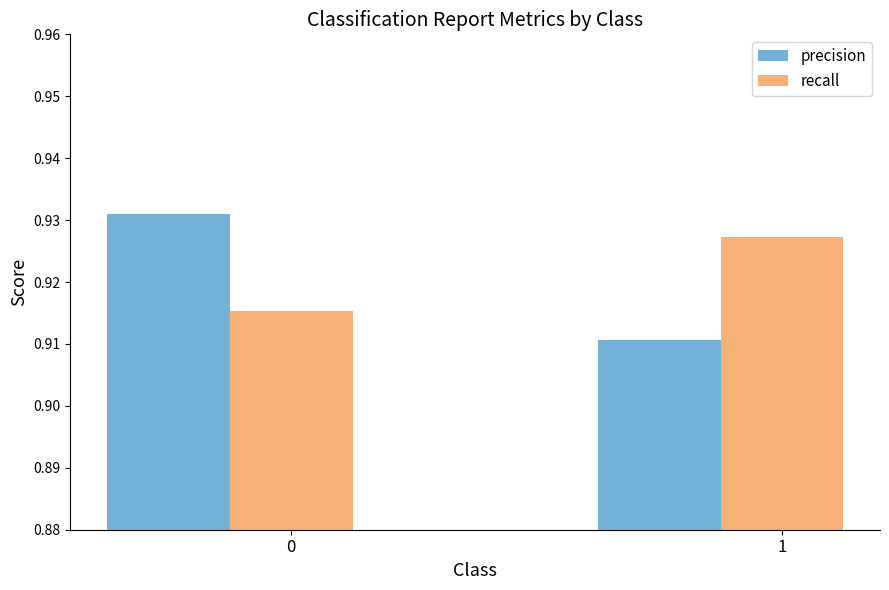

Count the number of data series in this chart.

2